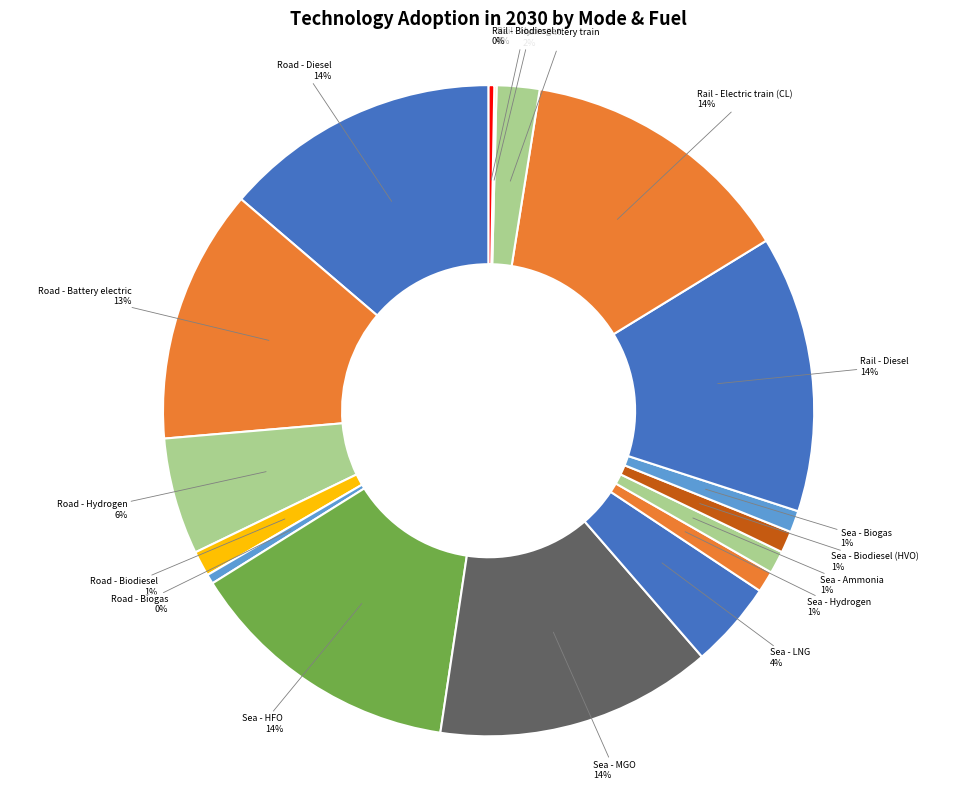

How many segments does this pie chart have?

17